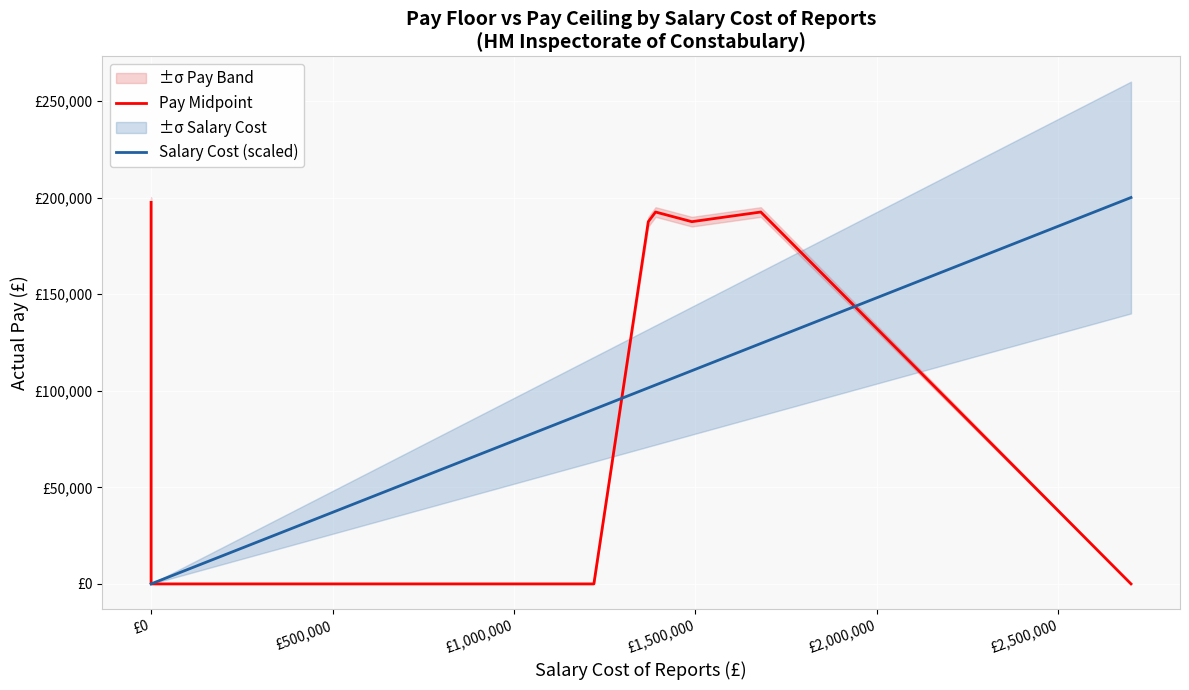

True or false: Pay Midpoint has more than 1 interior local peaks.

True